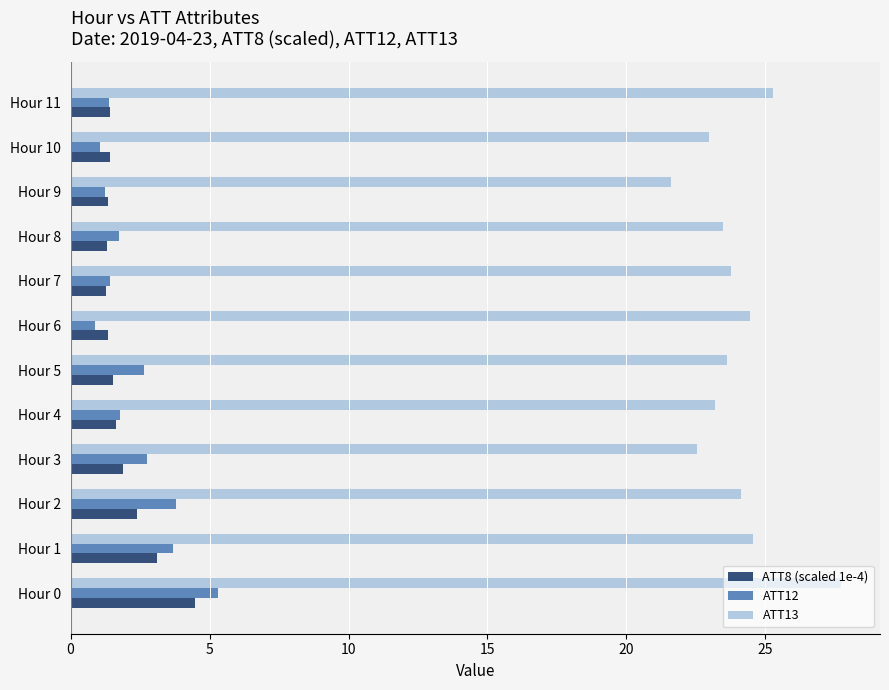

What are all the series names shown in the legend?

ATT8 (scaled 1e-4), ATT12, ATT13